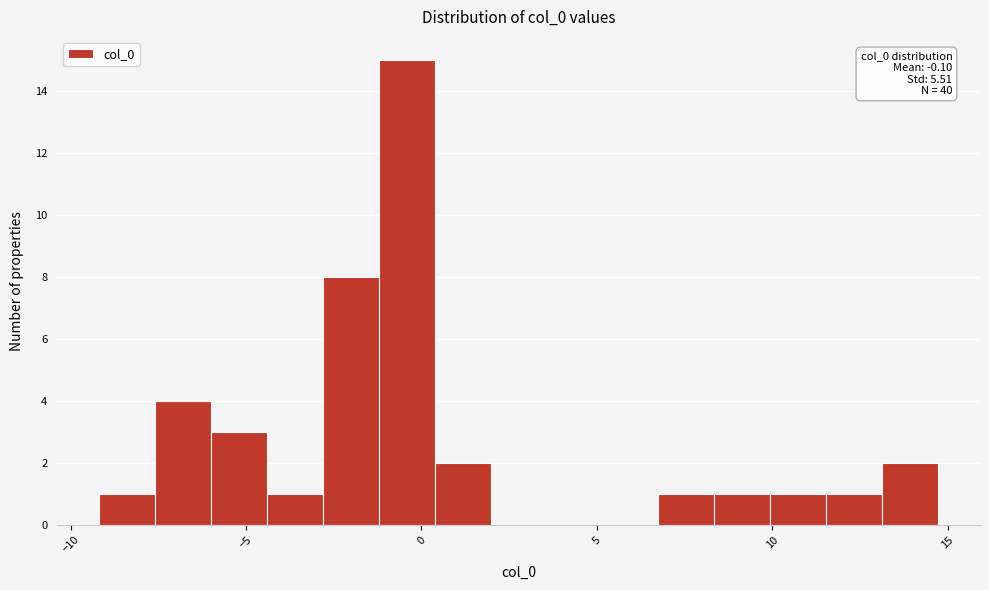

Read against the x-axis, roughly where is the centre of the tallest bar?

-0.5